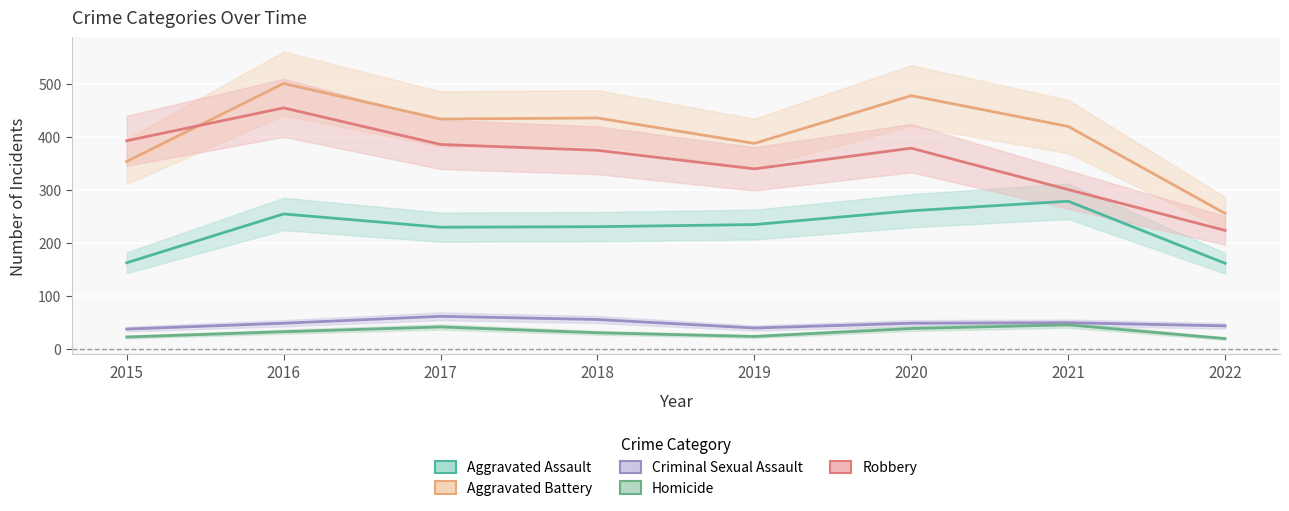

Which category has the highest value in the Homicide series?

2021